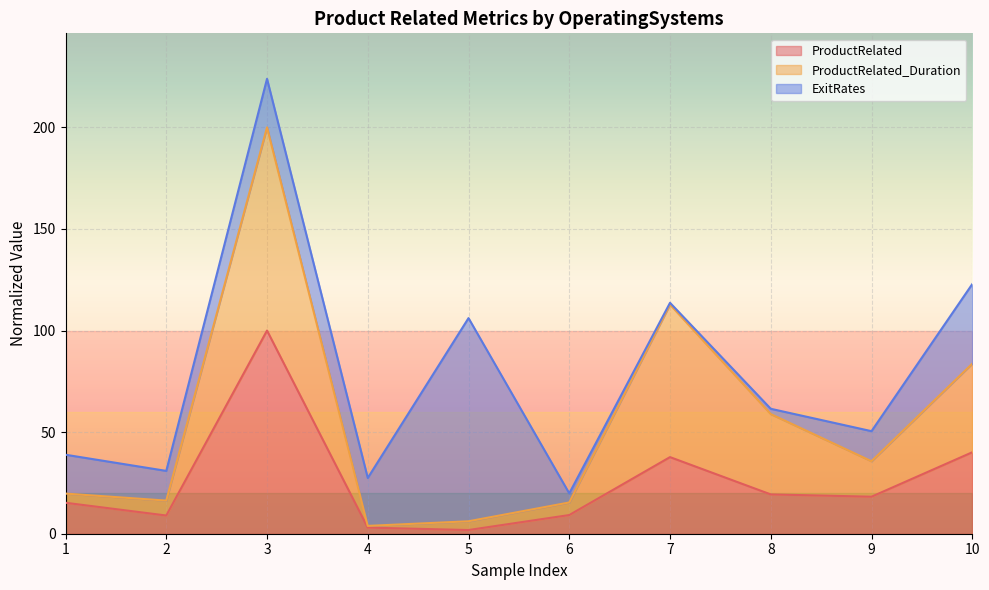

The value of ProductRelated at 10 is 22.3. True or false?

False